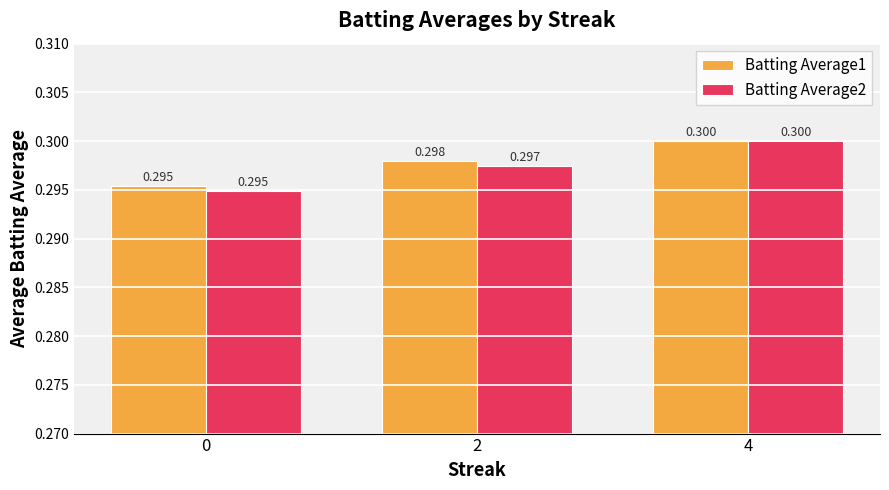

What is the smallest value displayed?

0.3